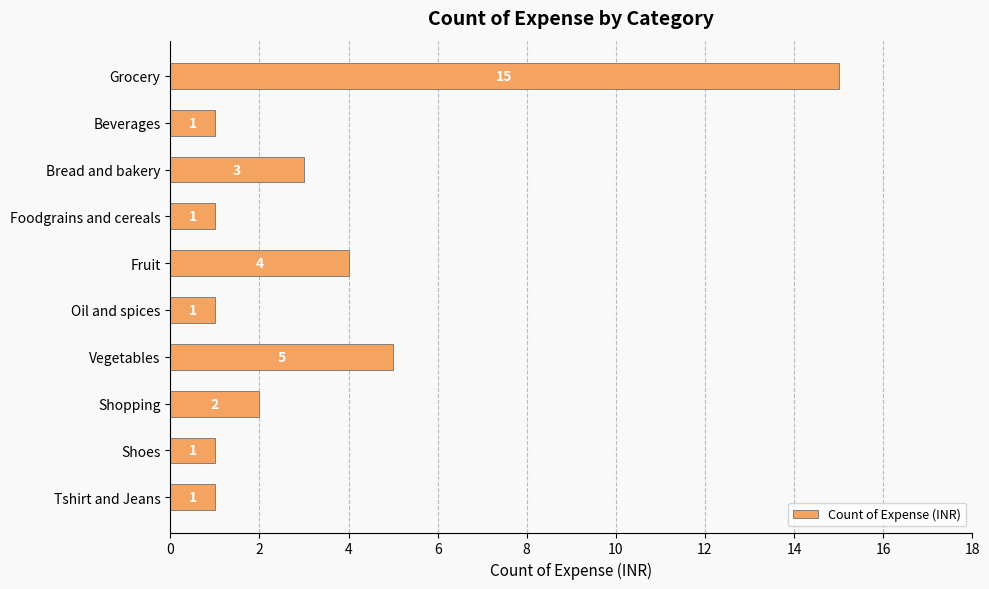

What is the ratio of the value at Shopping to the value at Bread and bakery?

0.7